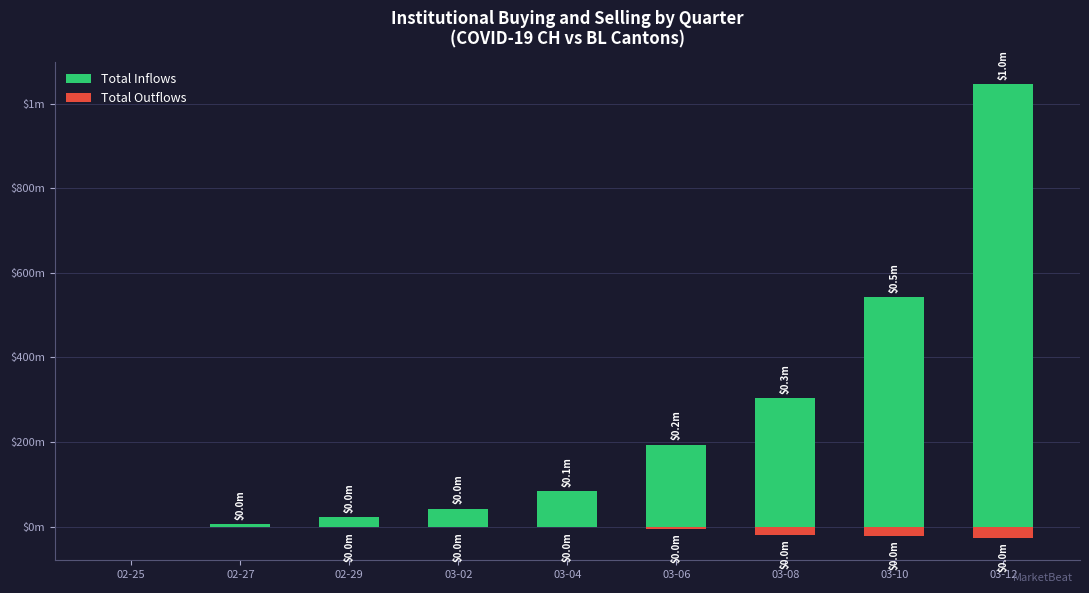

How many data points in Total Outflows are less than -2?

4